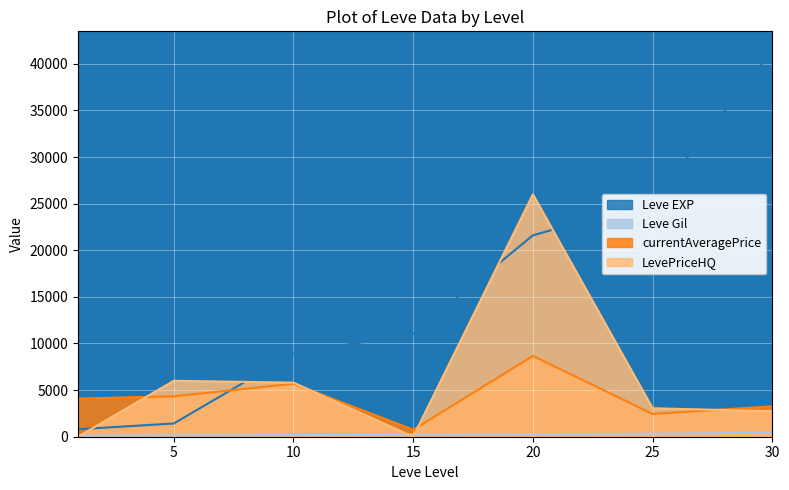

True or false: Leve EXP and Leve Gil cross at least once.

False